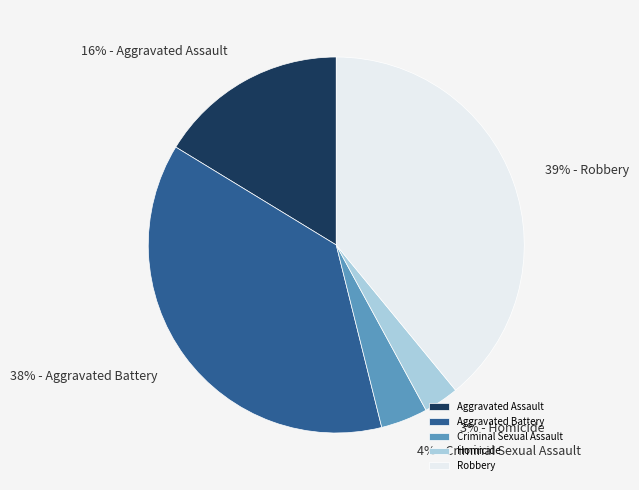

Between Criminal Sexual Assault and Aggravated Assault, which is larger?

Aggravated Assault